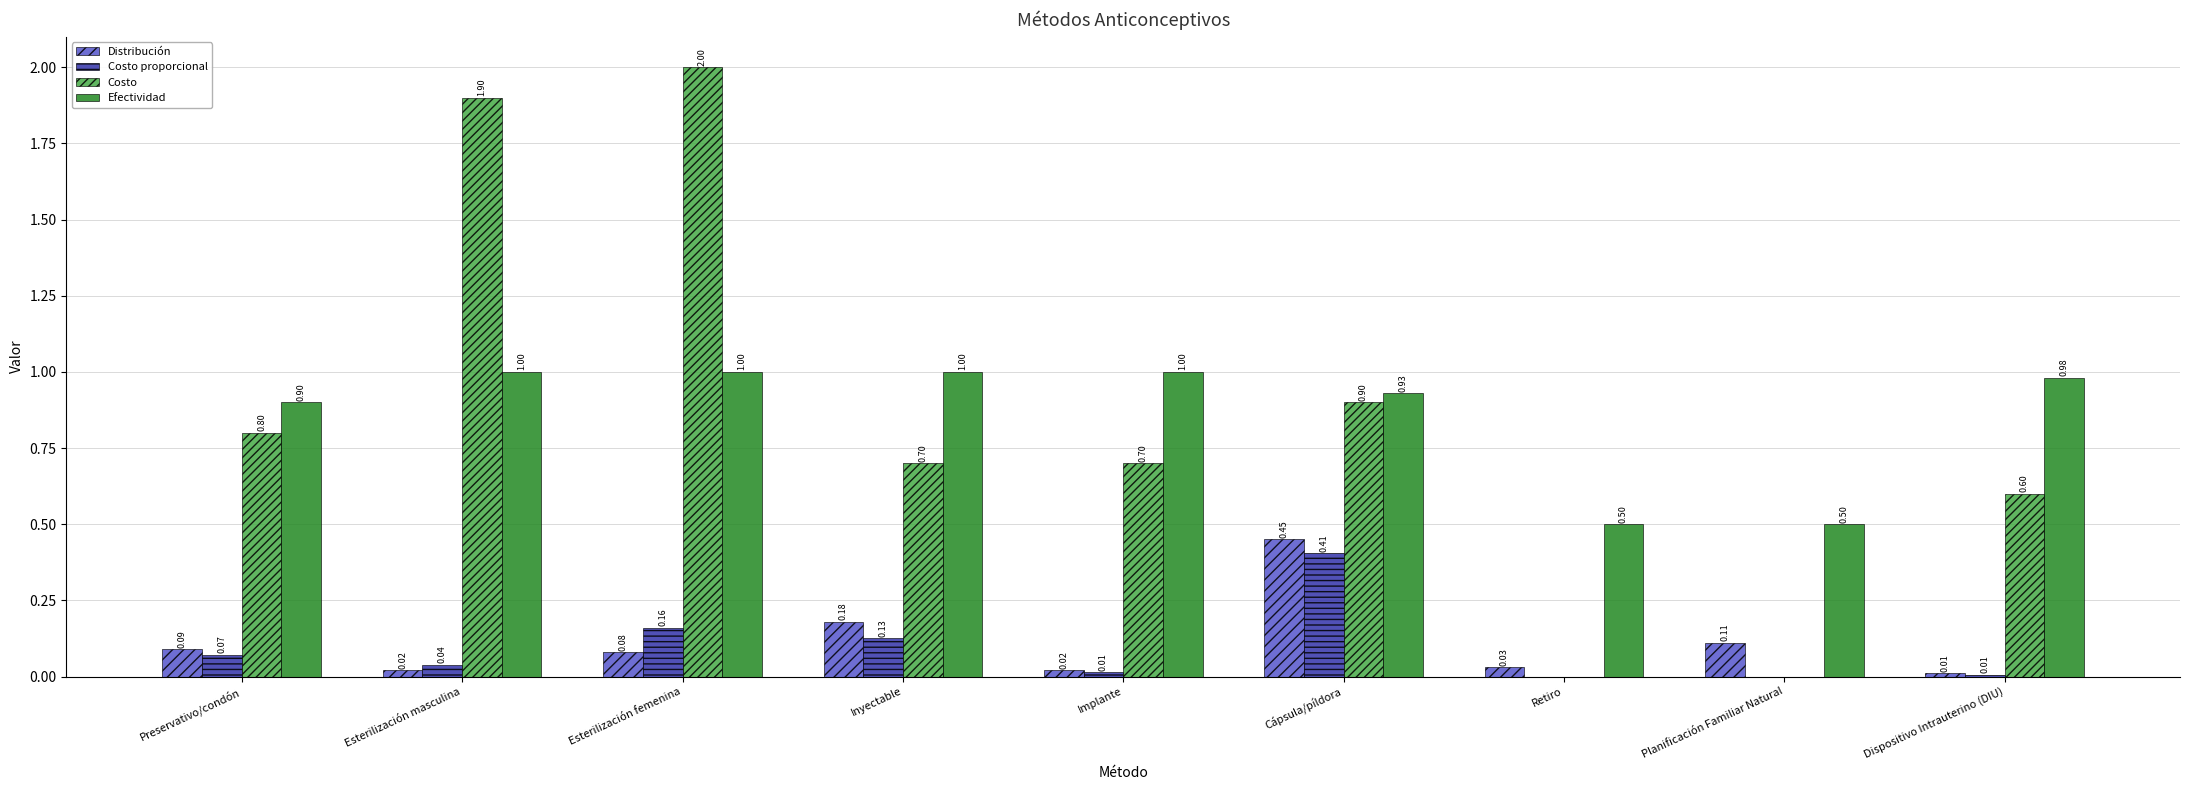

At which category is the sum across all series the highest?

Esterilización femenina